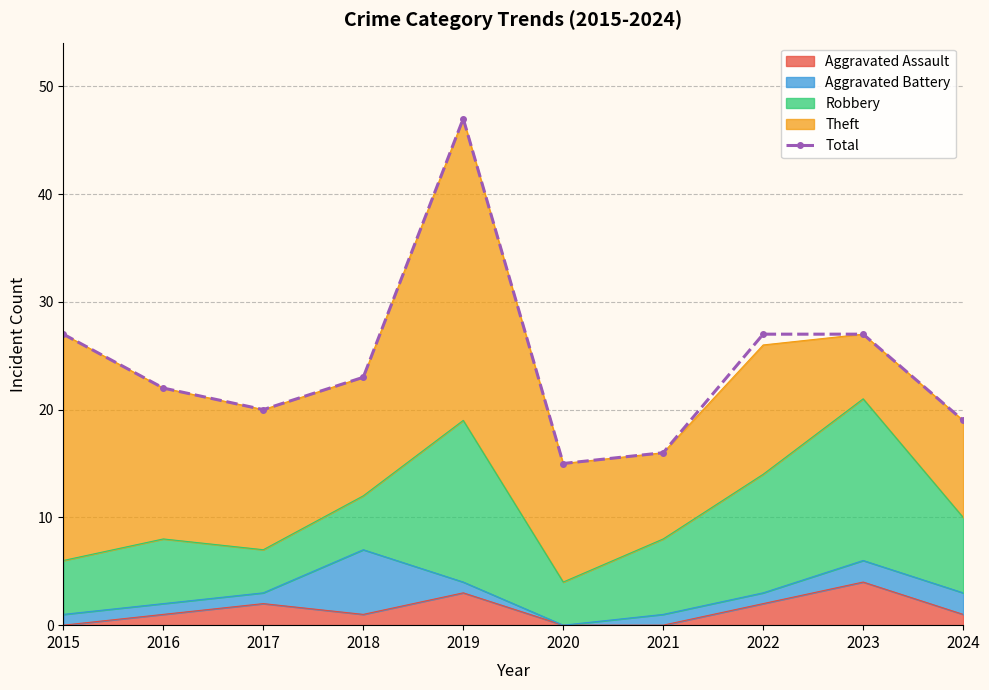

List the labels in order of value, largest first.

2019, 2015, 2022, 2023, 2018, 2016, 2017, 2024, 2021, 2020